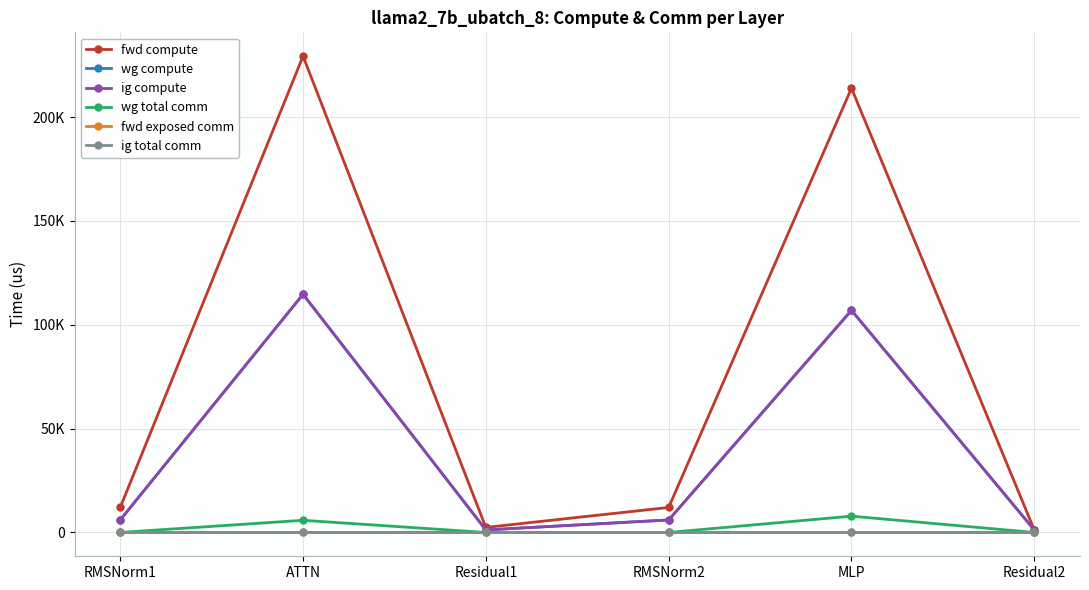

Does the chart have visible grid lines?

Yes